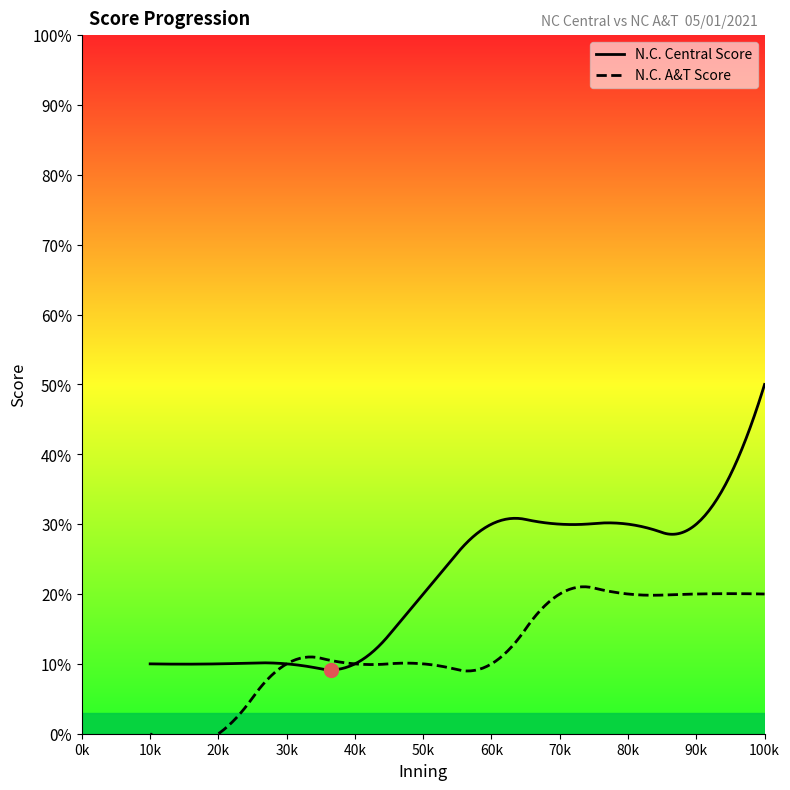

Count the N.C. Central Score values in the range 1 to 3.

9